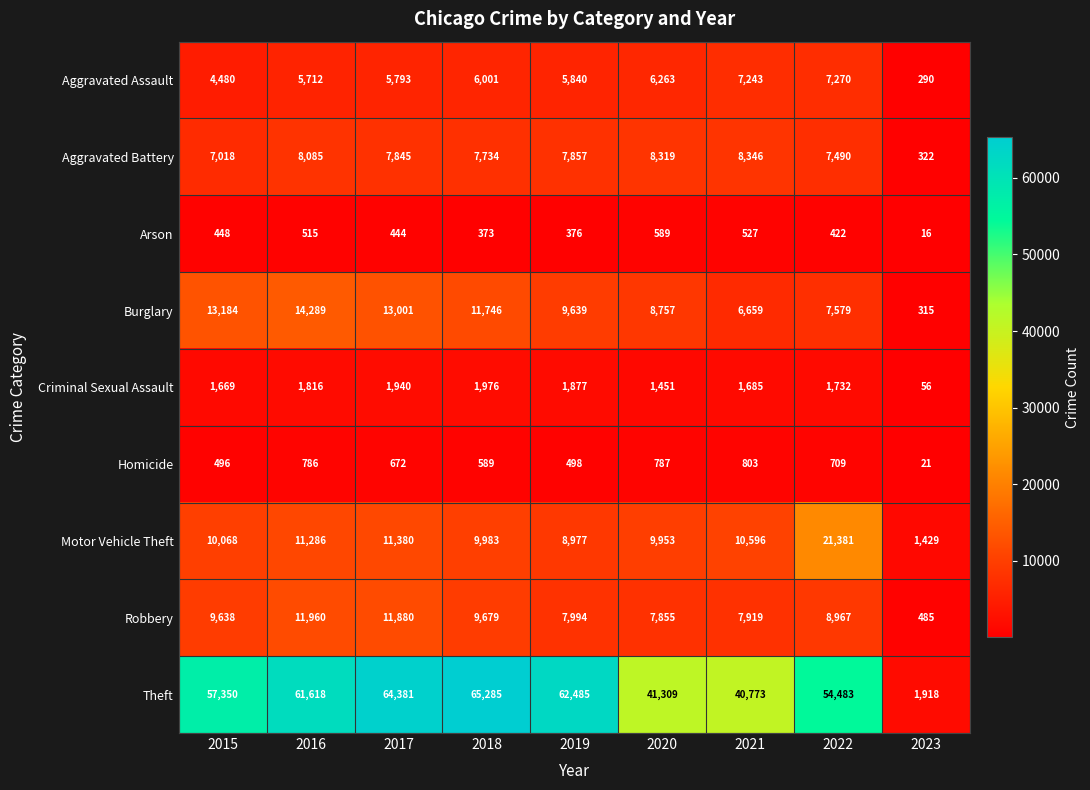

True or false: Arson has a value of 212 at 2015.

False